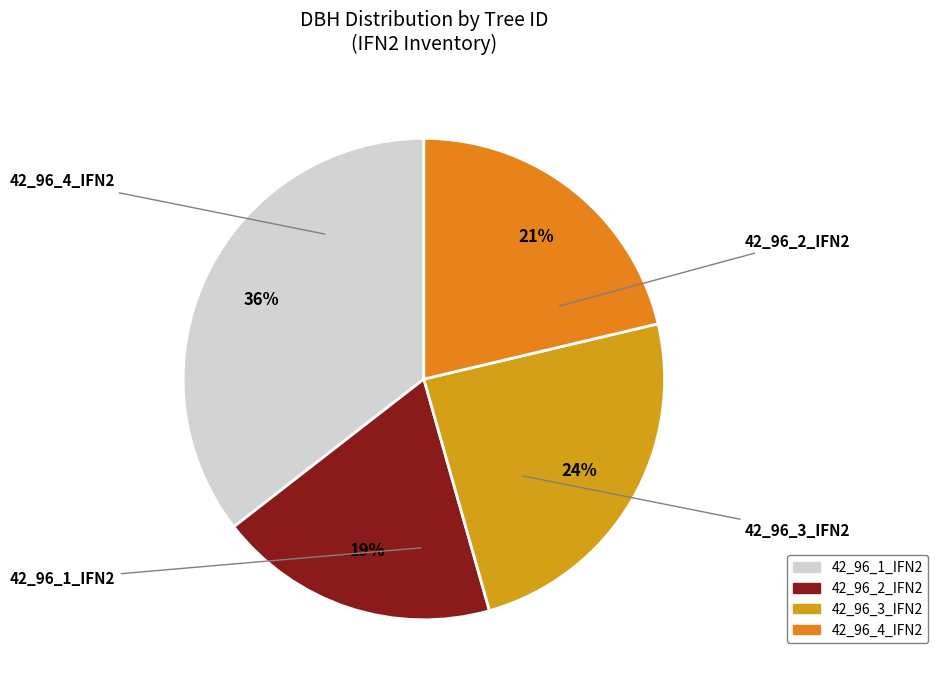

Approximately how many times larger is the value at 42_96_2_IFN2 compared to 42_96_3_IFN2?

0.8